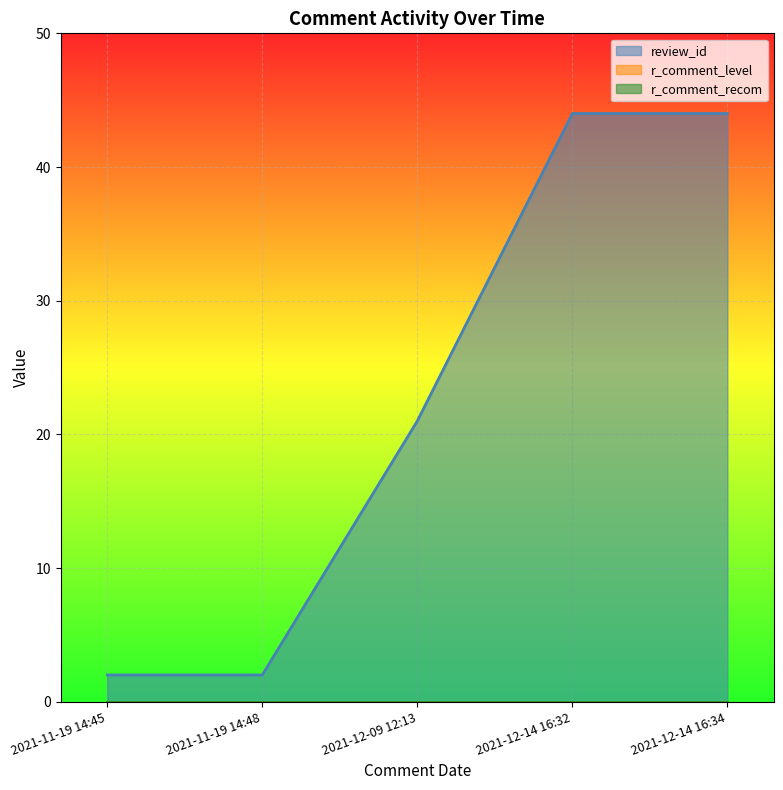

True or false: r_comment_level has more than 2 points higher than both neighbors.

False